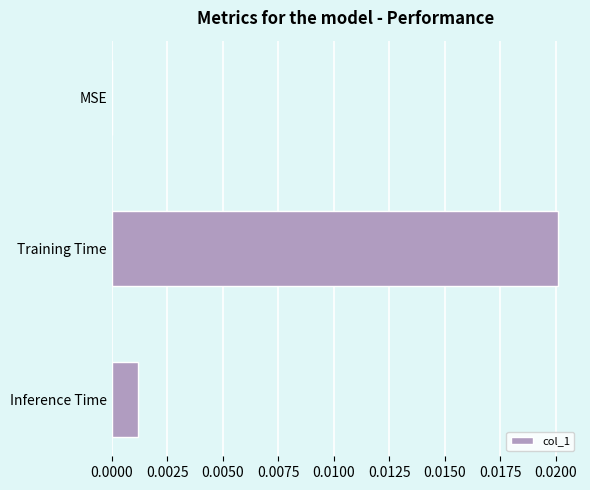

The value at Training Time is 0.0. True or false?

True